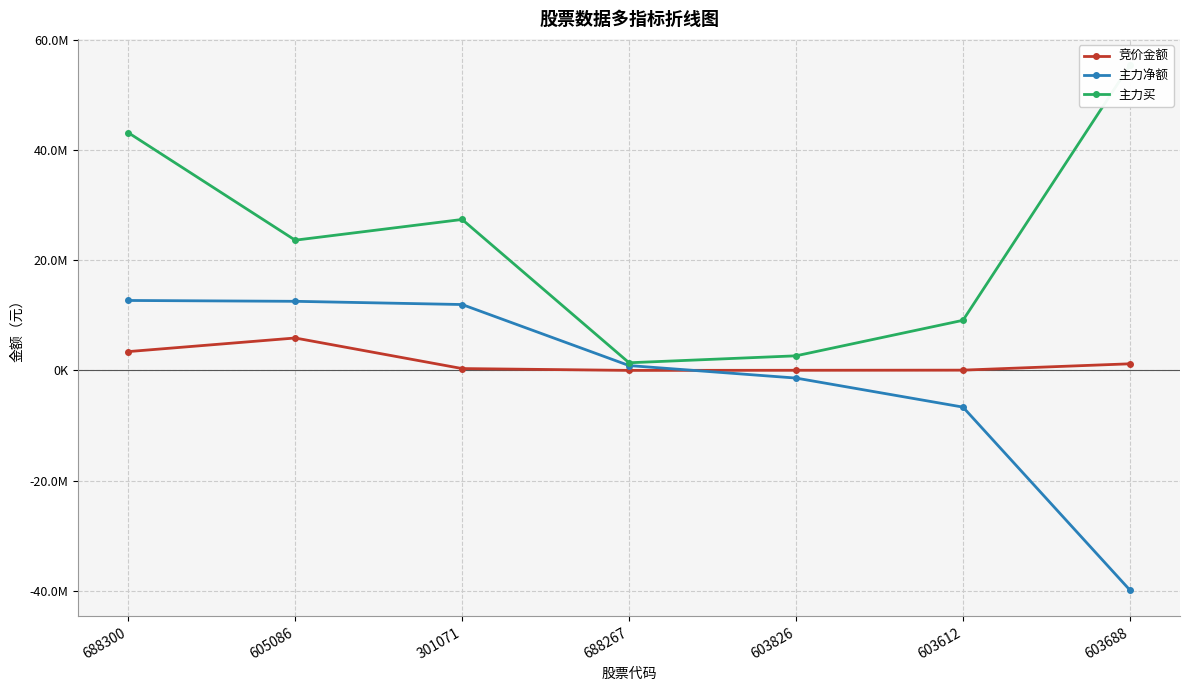

True or false: 竞价金额 and 主力买 cross at least once.

False